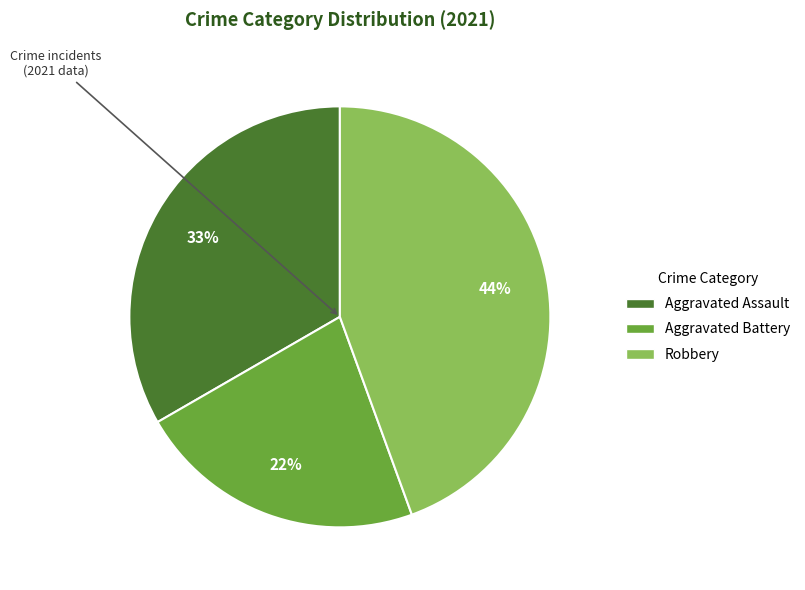

To the nearest percent, what is the difference between the largest and smallest slice percentages?

22%